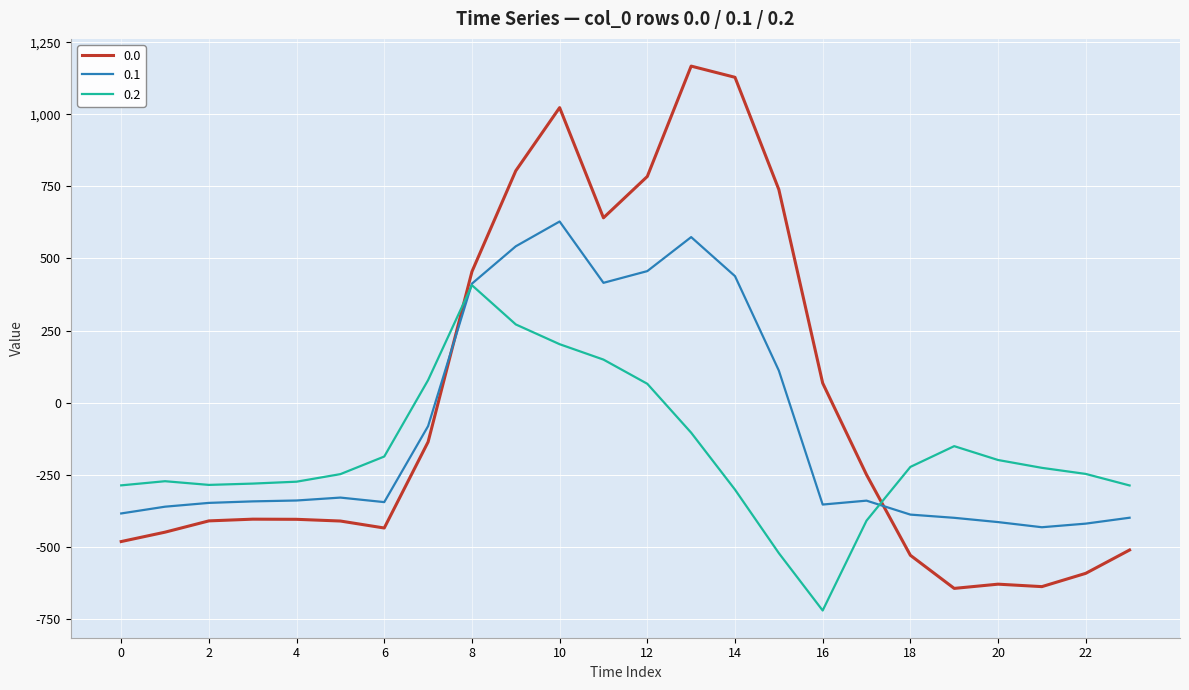

Rank the series by their average value, from lowest to highest.

0.2, 0.1, 0.0